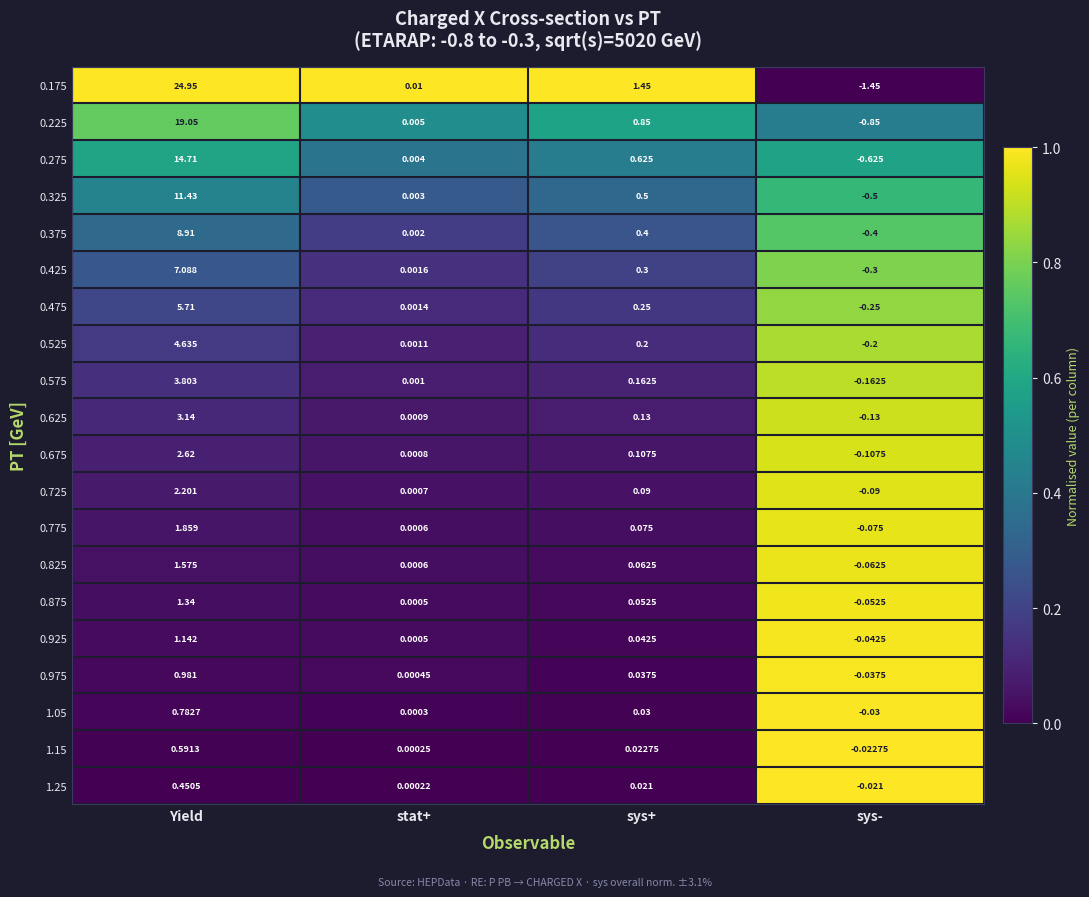

Rank the categories by 0.275 value from lowest to highest.

sys-, stat+, sys+, Yield